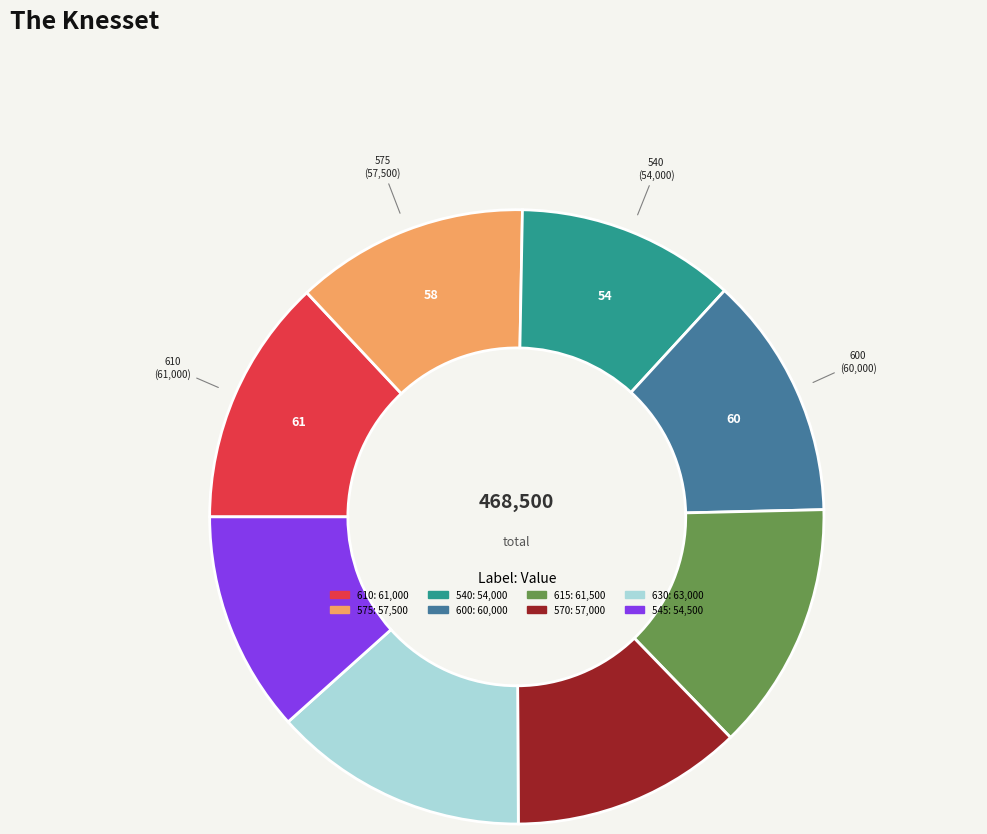

Is it true that 545 is 22% of the pie?

False